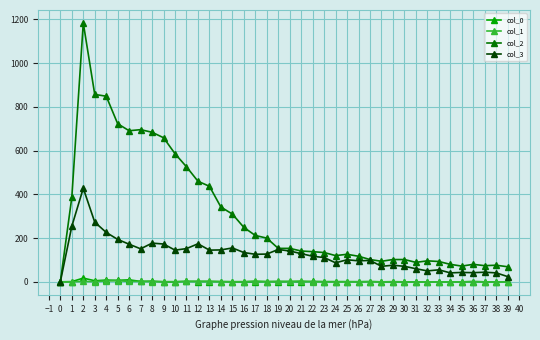

Which series has the largest range (max minus min)?

col_2